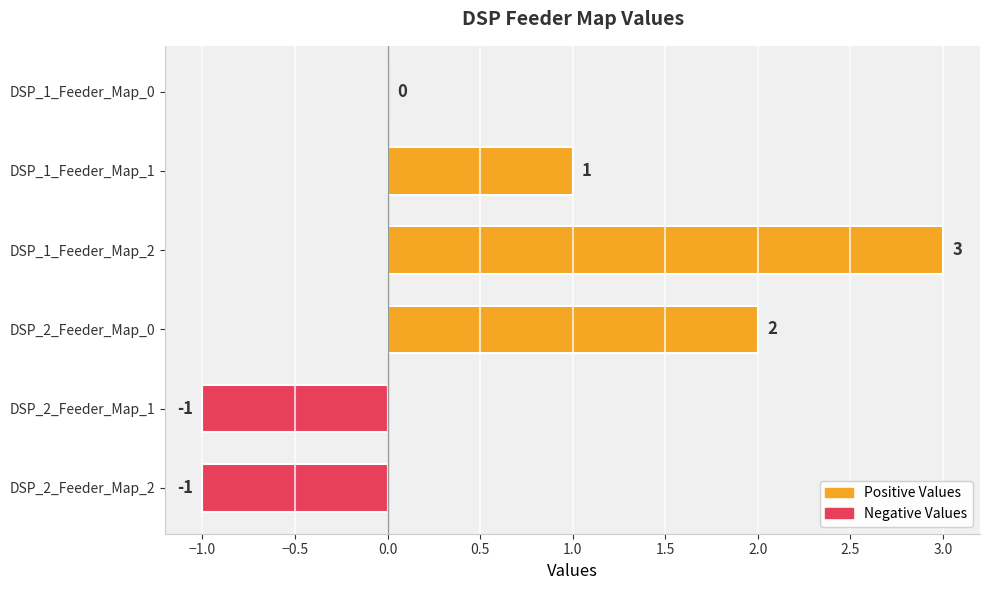

Reading top to bottom, what are all the values shown in this chart?

DSP_1_Feeder_Map_0=0	DSP_1_Feeder_Map_1=1	DSP_1_Feeder_Map_2=3	DSP_2_Feeder_Map_0=2	DSP_2_Feeder_Map_1=-1	DSP_2_Feeder_Map_2=-1